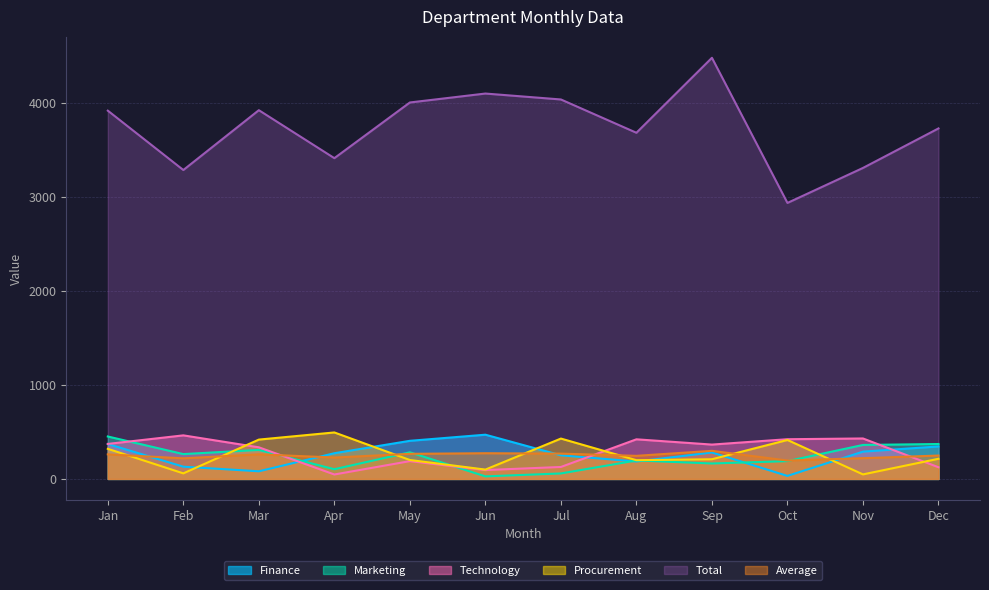

How many distinct data groups are displayed?

6